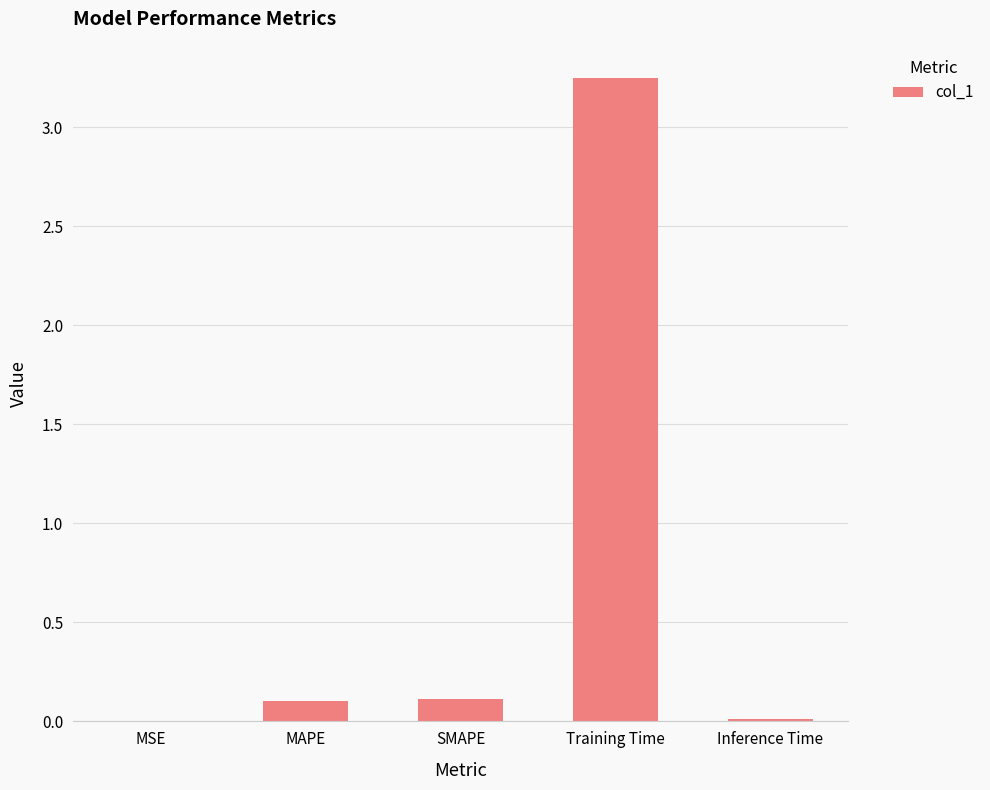

Which has a higher value, MAPE or Training Time?

Training Time